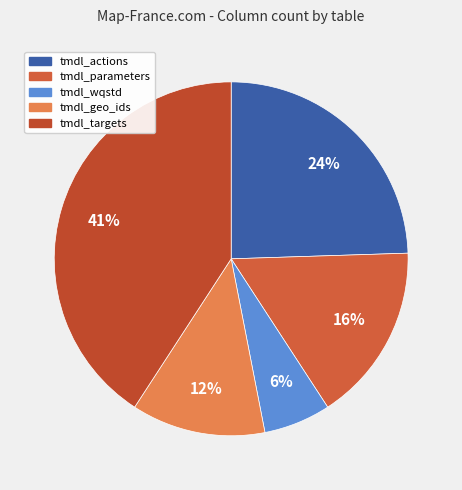

Is there any slice that represents more than half of the pie?

No